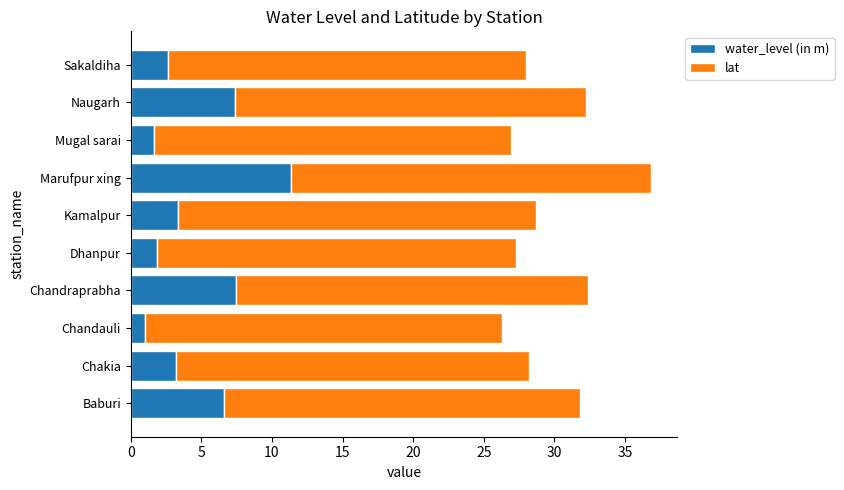

What is the highest value of the water_level (in m) series?

11.3